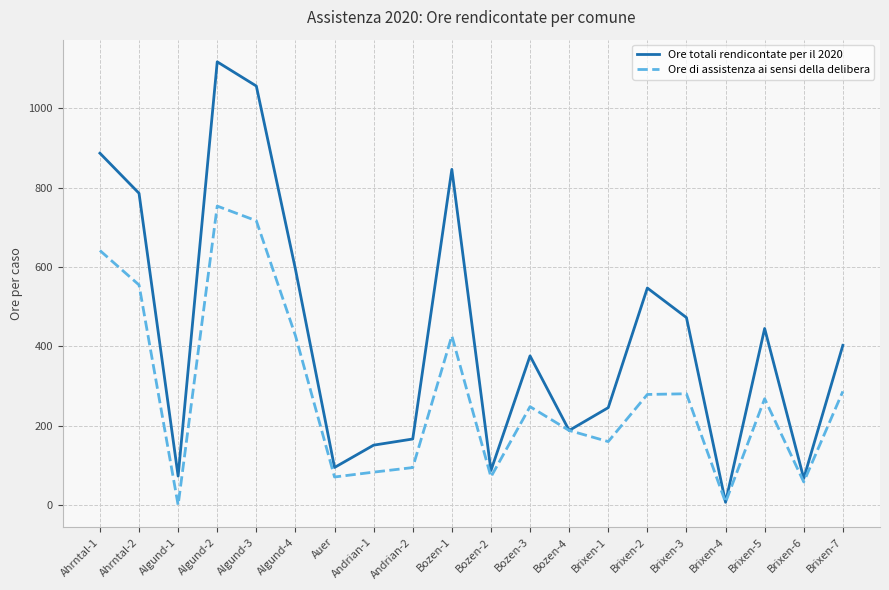

What is the total value across all series at Brixen-4?

14.0